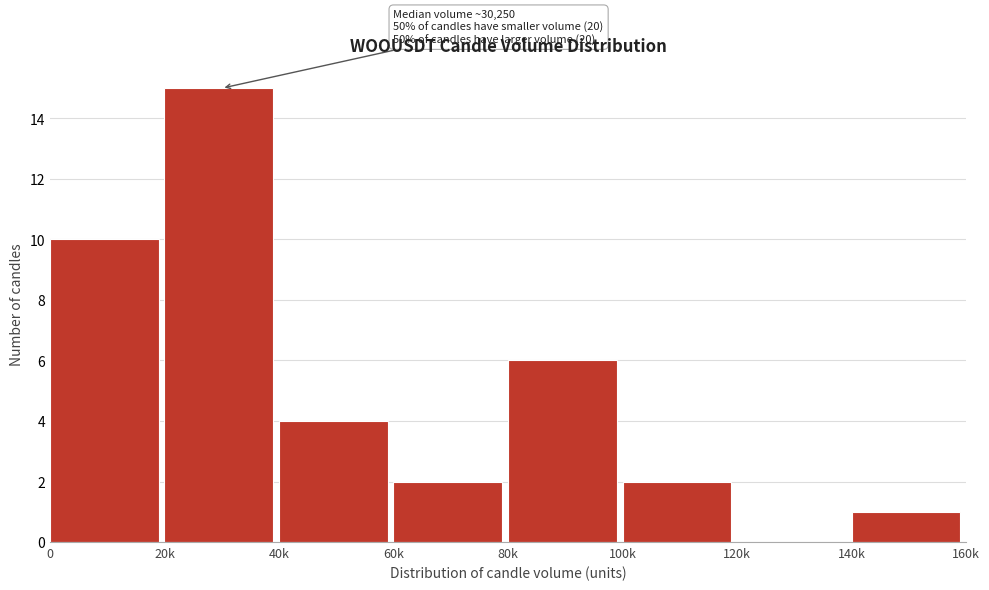

Reading right to left, extract all data points from this chart.

140k=1	120k=0	100k=2	80k=6	60k=2	40k=4	20k=15	0=10